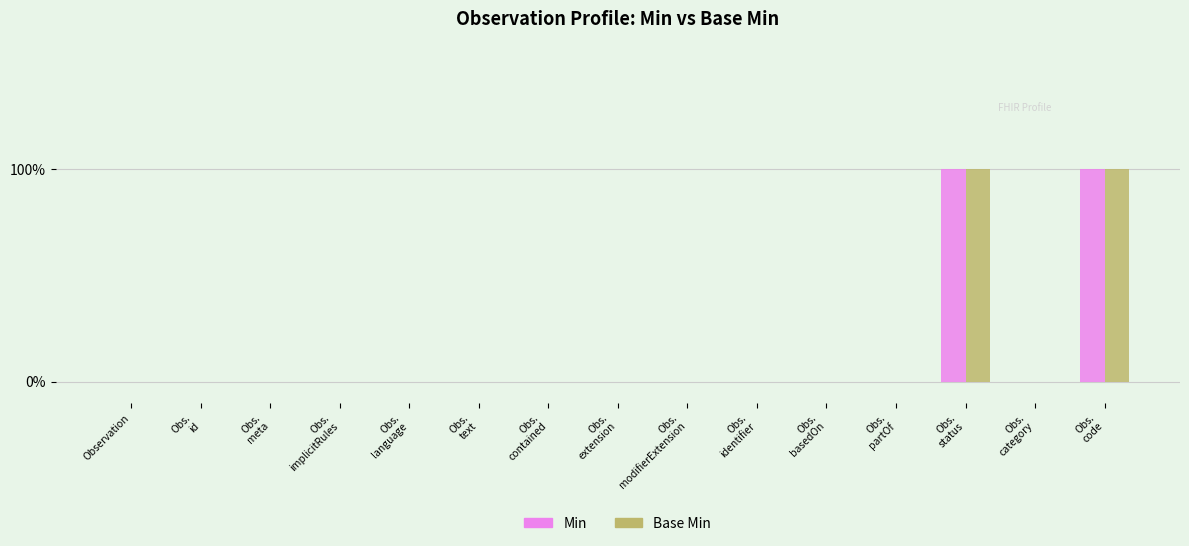

What is the difference between the Base Min values at Obs.
status and Obs.
category?

1